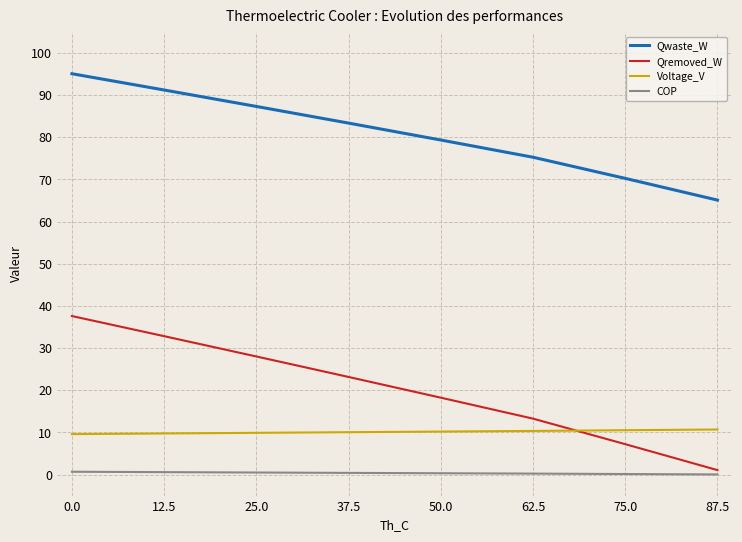

True or false: Qremoved_W and COP cross at least once.

False